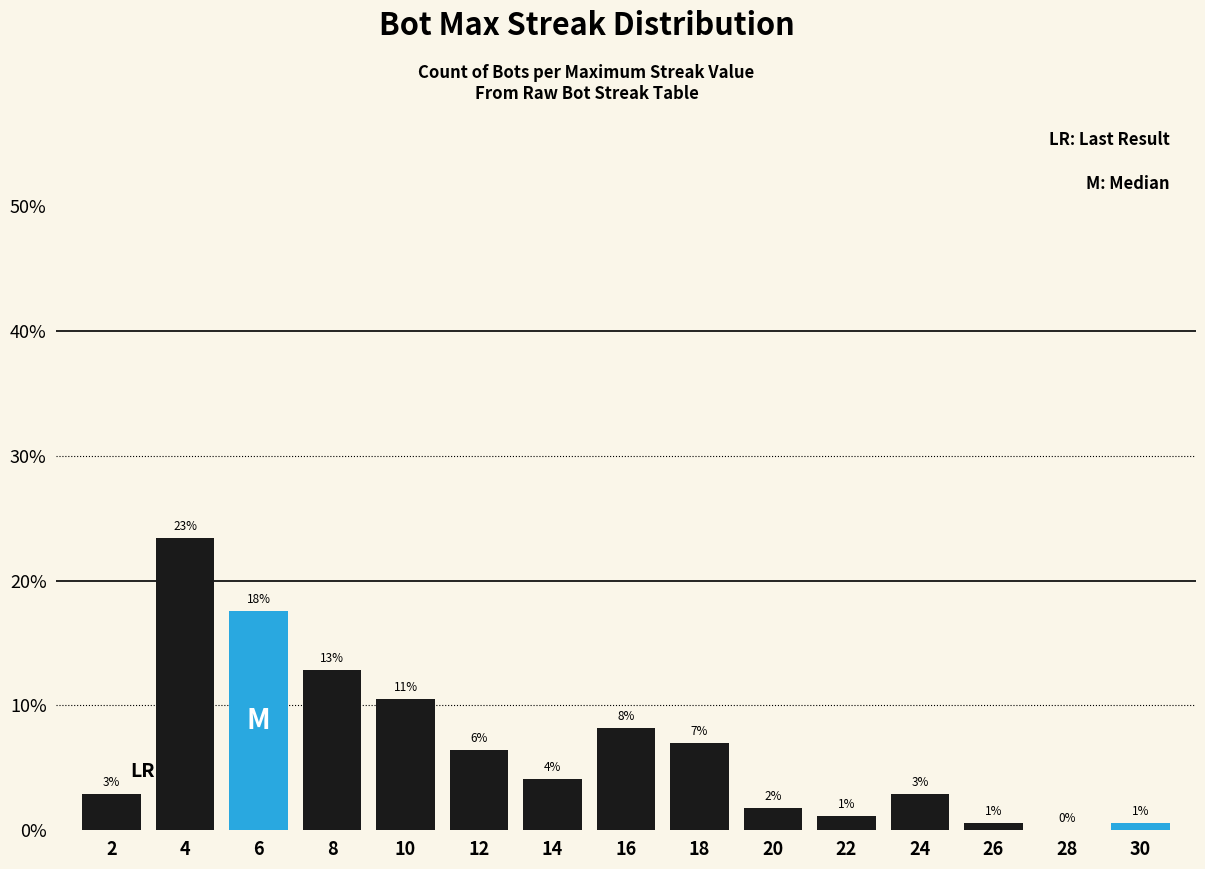

The value at 16 is 8.2. True or false?

True